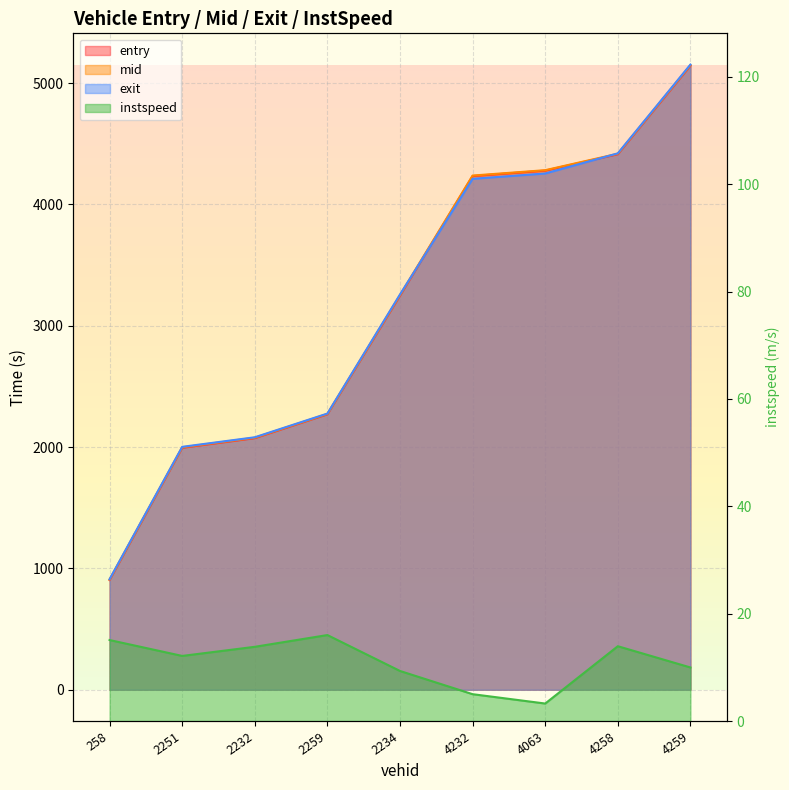

What is the difference between the second highest and second lowest values in the entry series?

2419.8